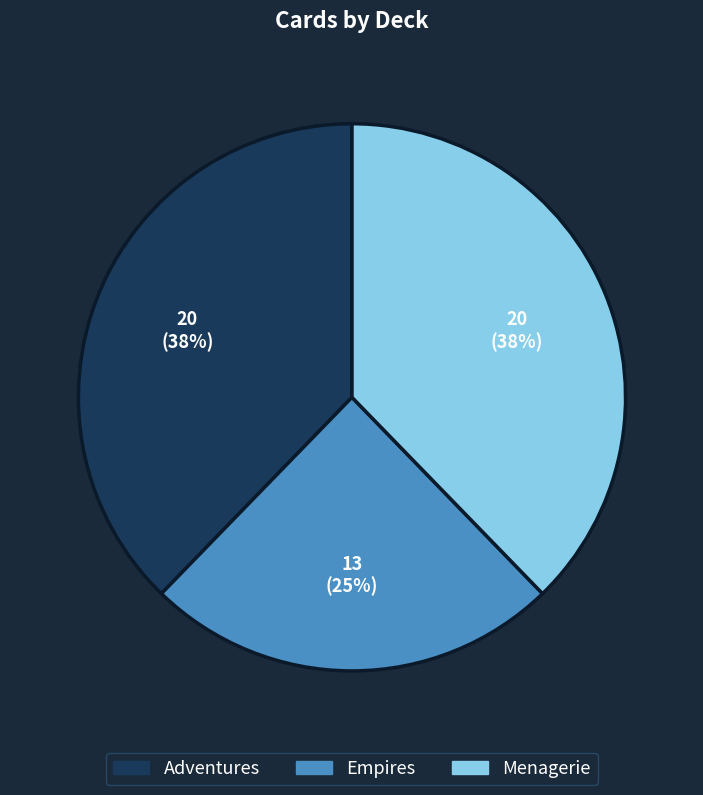

To the nearest percent, what is the combined percentage of Menagerie and Empires?

62%